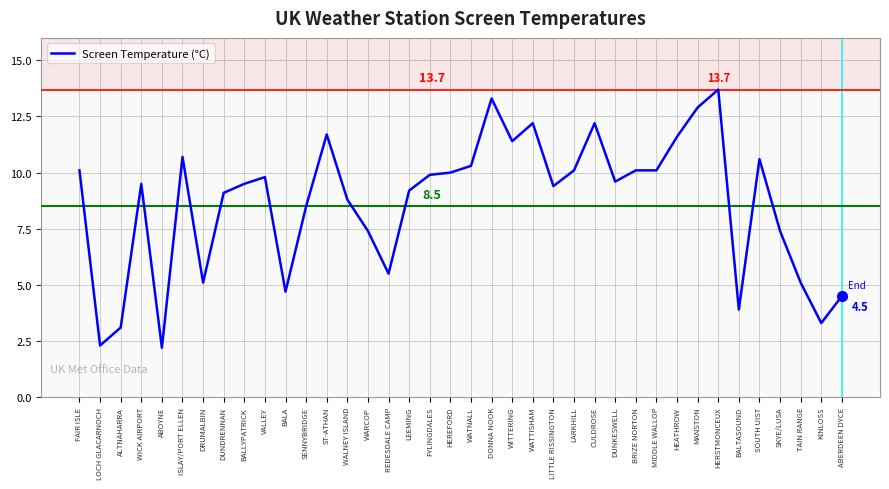

At which category does the data reach its first local peak?

WICK AIRPORT